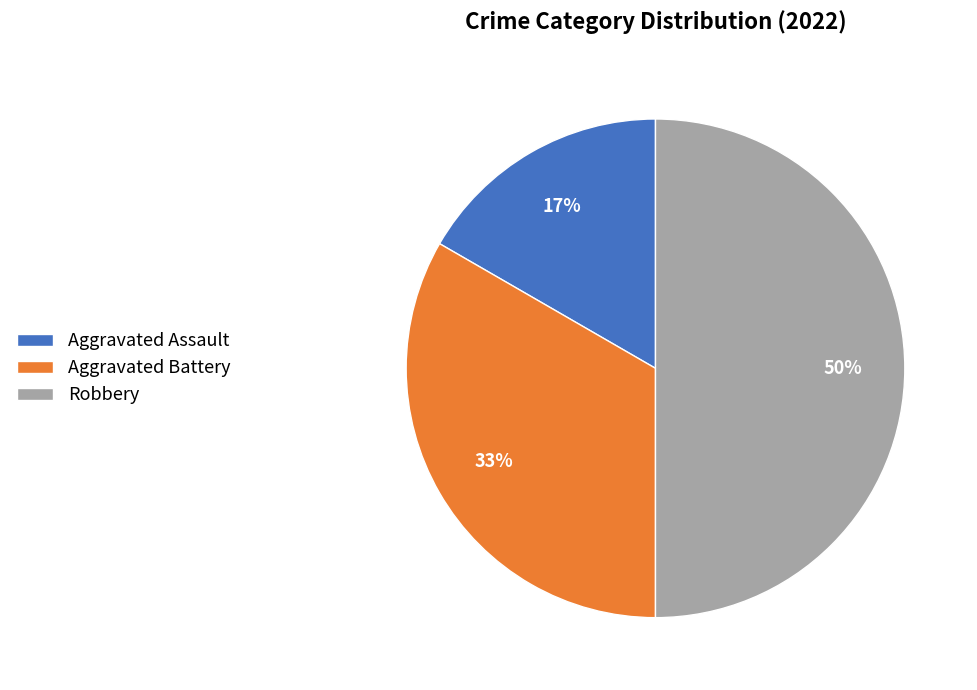

To the nearest percent, what is the difference between the Aggravated Assault and Robbery slice percentages?

33%